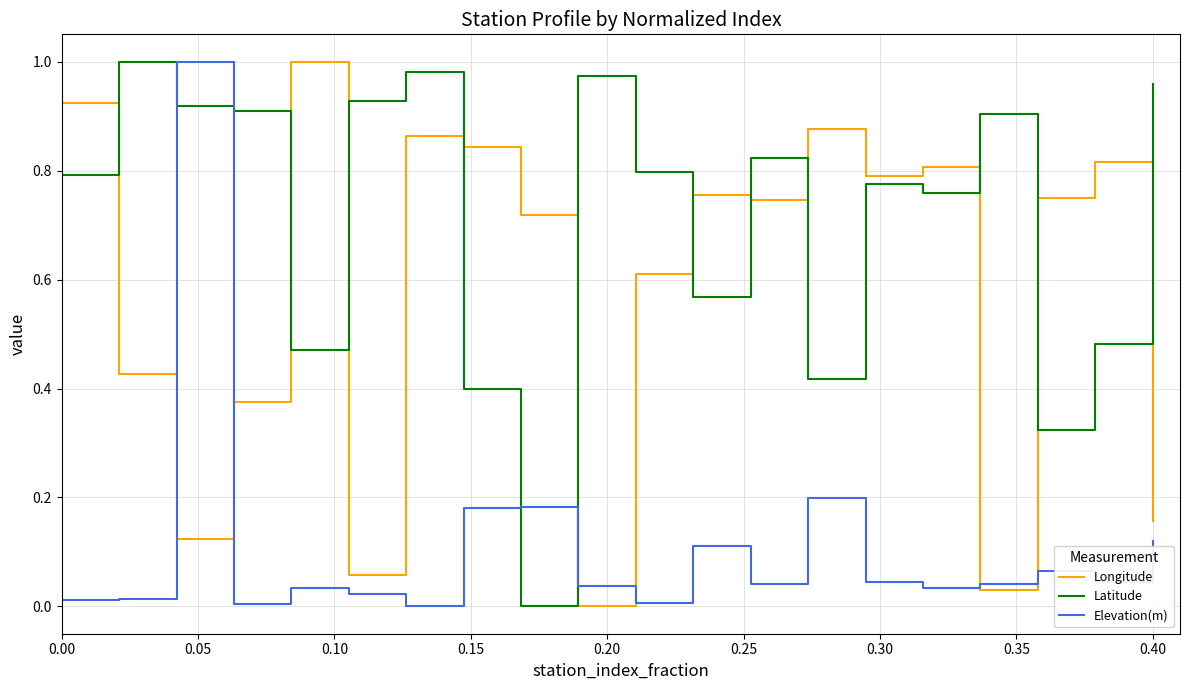

Which series has the largest total across all categories?

Latitude